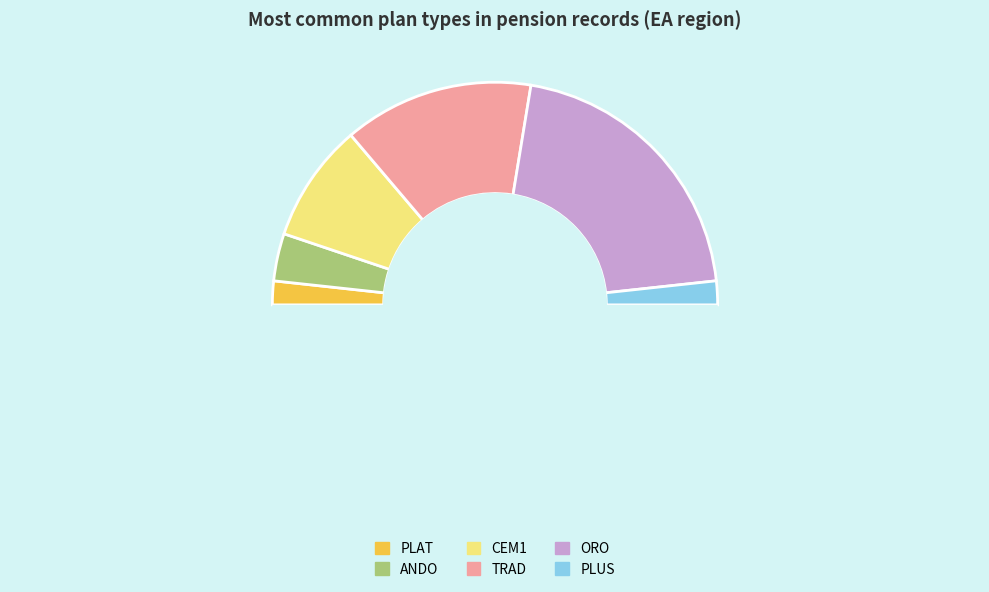

Which category has the smallest portion of the pie?

PLAT